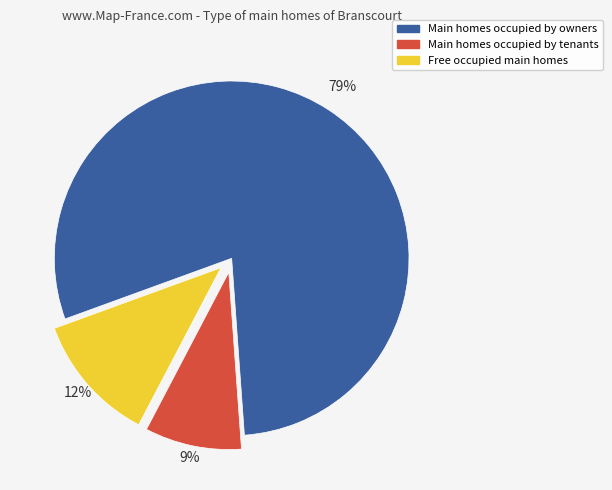

Which has a higher value, Main homes occupied by owners or Main homes occupied by tenants?

Main homes occupied by owners